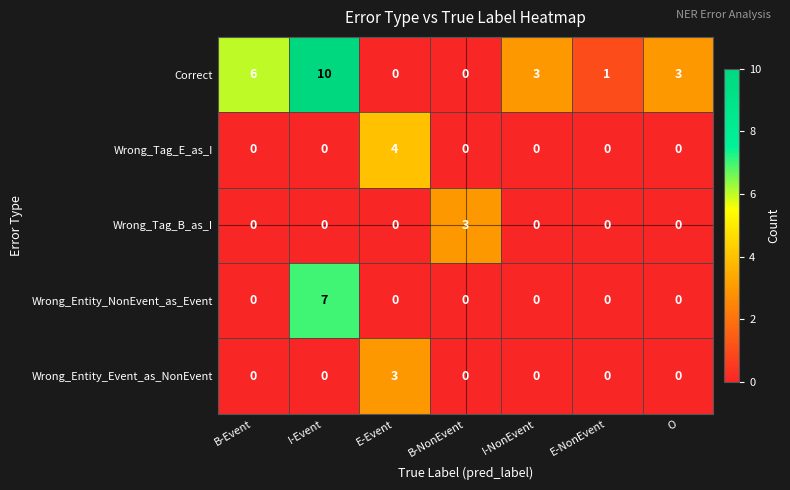

Count the Wrong_Entity_NonEvent_as_Event values in the range 0 to 1.

6